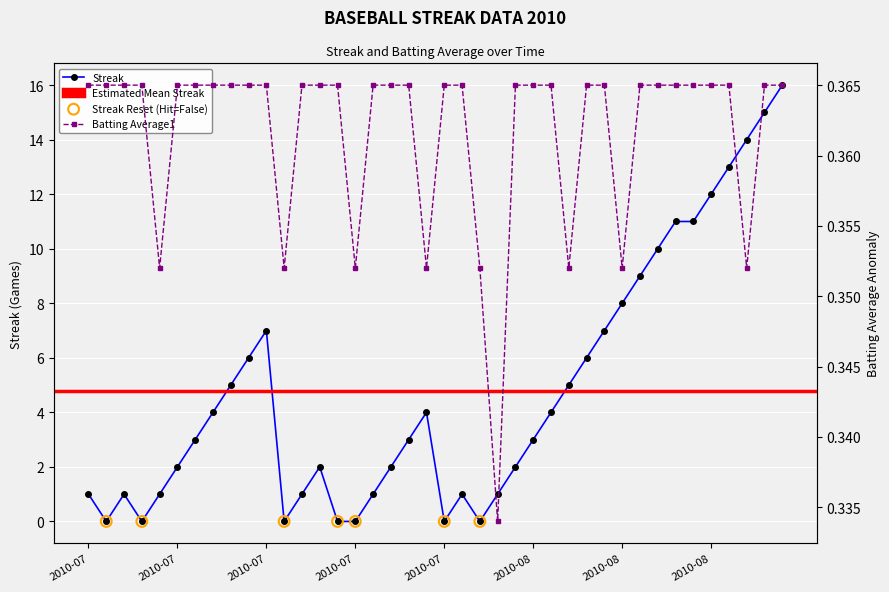

What is the total value across all series at 2010-07-18?

5.4